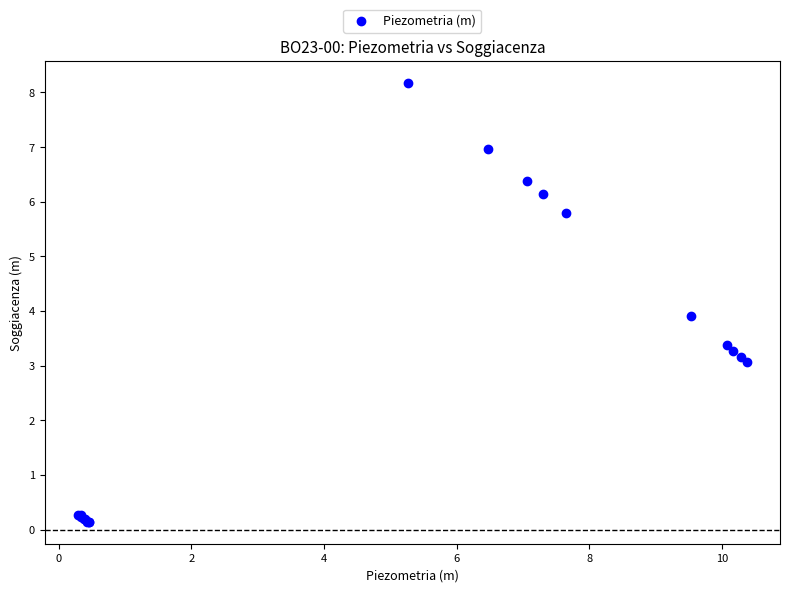

What Y value in the scatter plot is closest to 4?

3.9